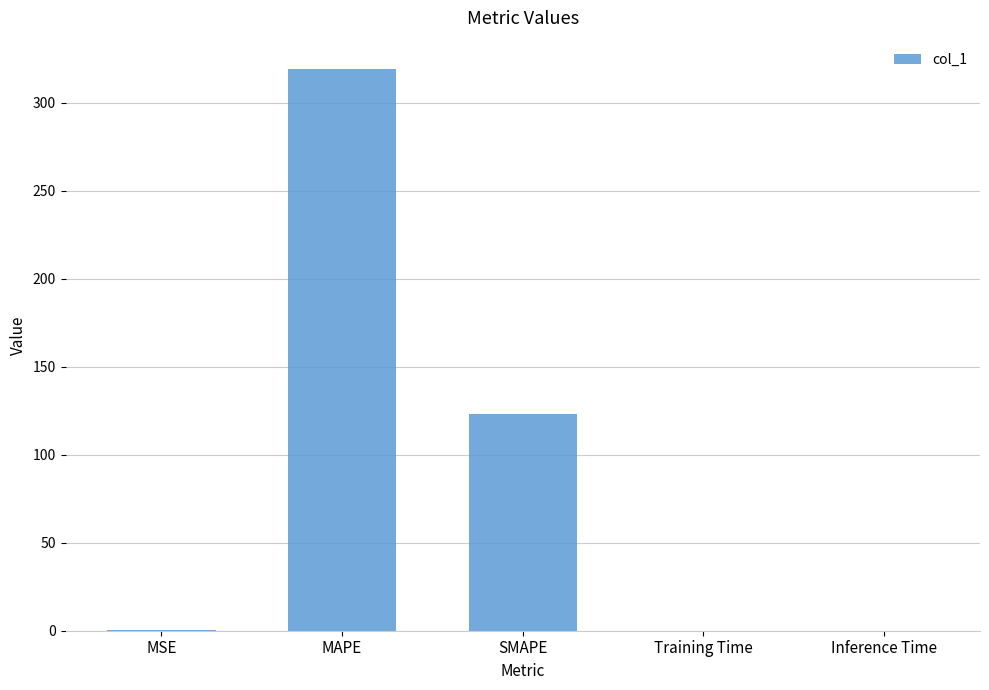

Which category has the highest value across all series?

MAPE